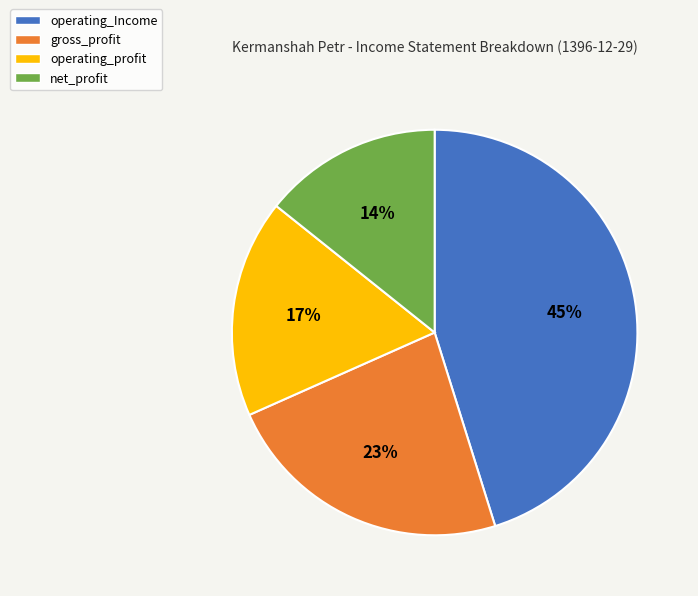

Approximately how many times larger is the value at net_profit compared to operating_profit?

0.8